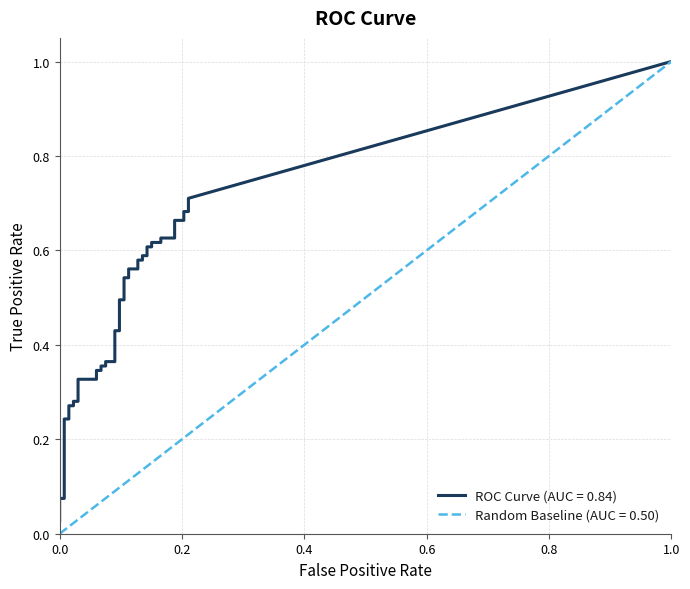

True or false: tpr and fpr intersect in this chart.

False